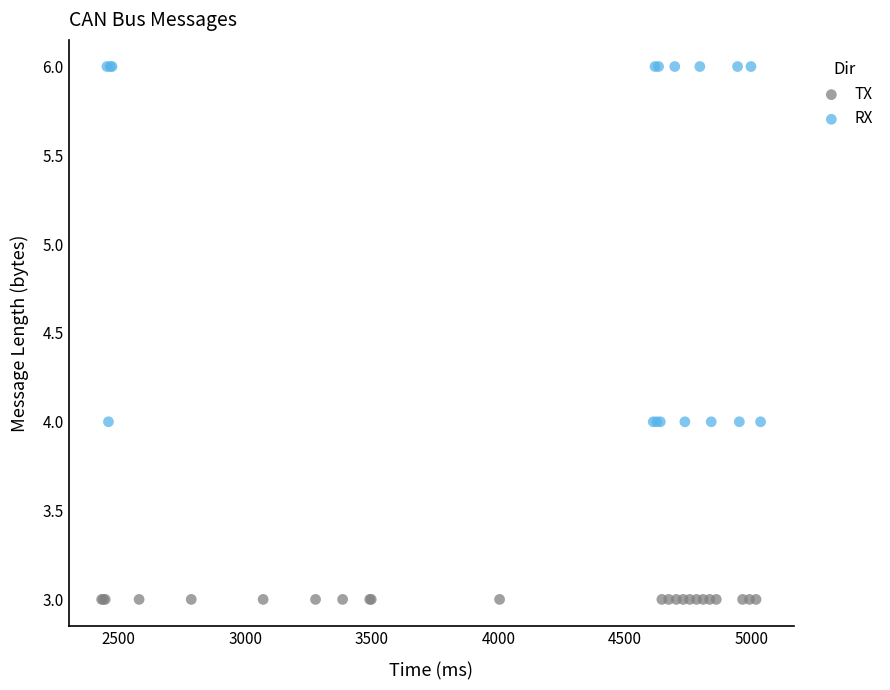

Which series contains the highest Y value?

RX